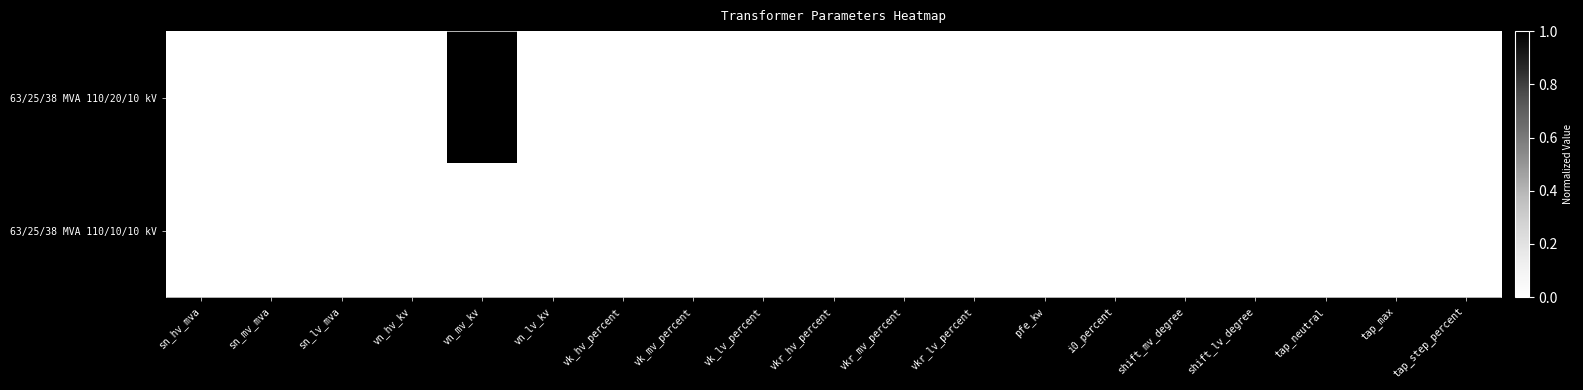

At which category is the sum across all series the highest?

vn_hv_kv